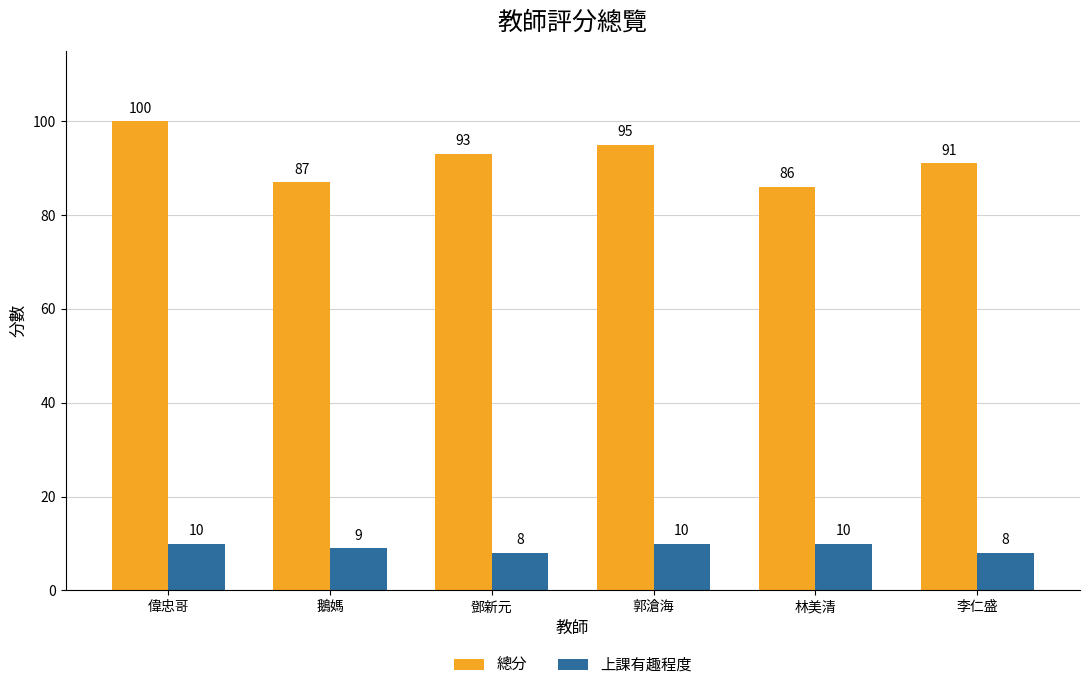

Rank the series by their average value, from highest to lowest.

總分, 上課有趣程度